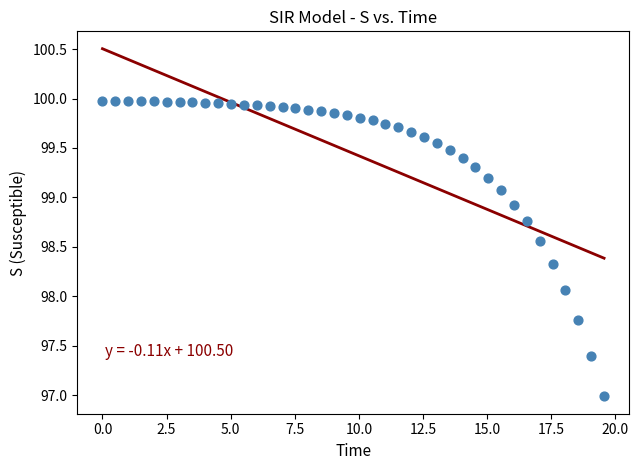

What is the range of Y values (max minus min)?

3.0